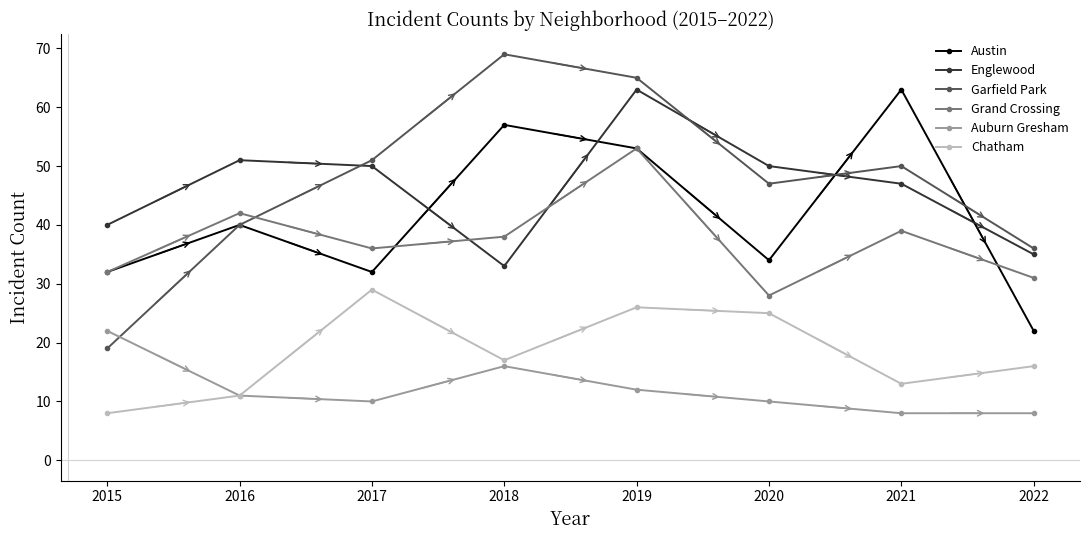

What is the average value of the Auburn Gresham series?

12